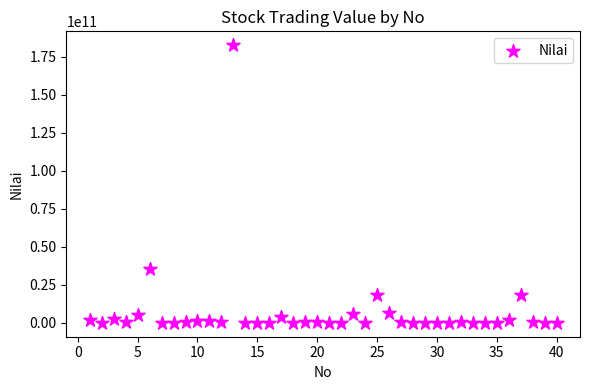

What Y value in the scatter plot is closest to 91264442000?

35364093500